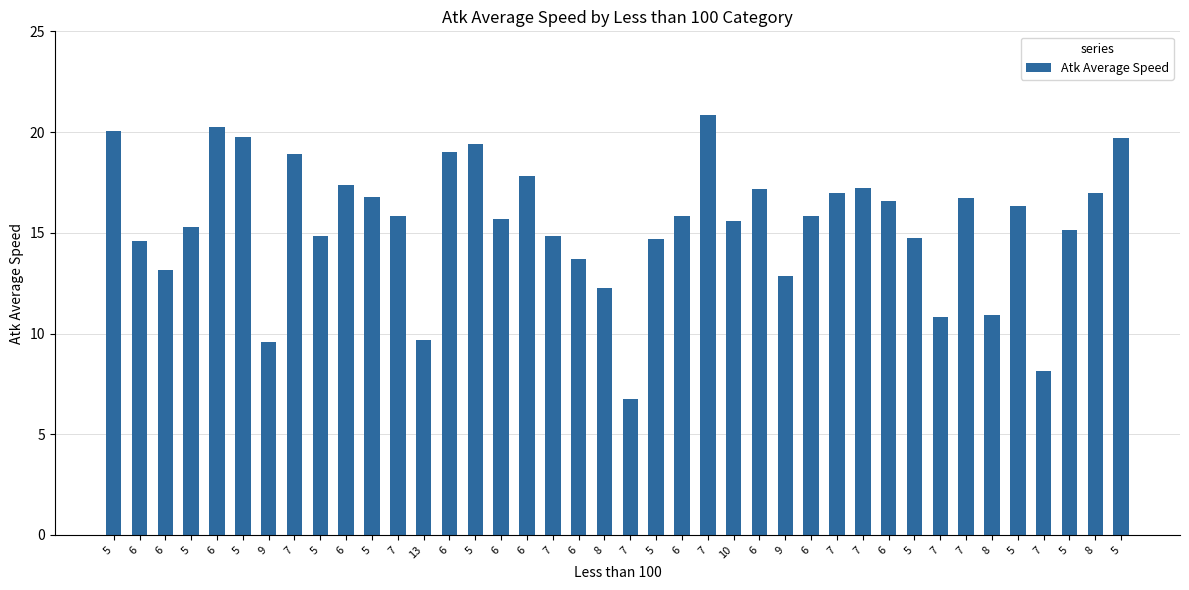

Reading left to right, what are all the values shown in this chart?

5=20.1	6=14.6	6=13.1	5=15.3	6=20.3	5=19.7	9=9.6	7=18.9	5=14.9	6=17.4	5=16.8	7=15.8	13=9.7	6=19.0	5=19.4	6=15.7	6=17.8	7=14.8	6=13.7	8=12.3	7=6.7	5=14.7	6=15.8	7=20.9	10=15.6	6=17.2	9=12.9	6=15.8	7=17.0	7=17.2	6=16.6	5=14.8	7=10.8	7=16.7	8=10.9	5=16.3	7=8.2	5=15.1	8=17.0	5=19.7